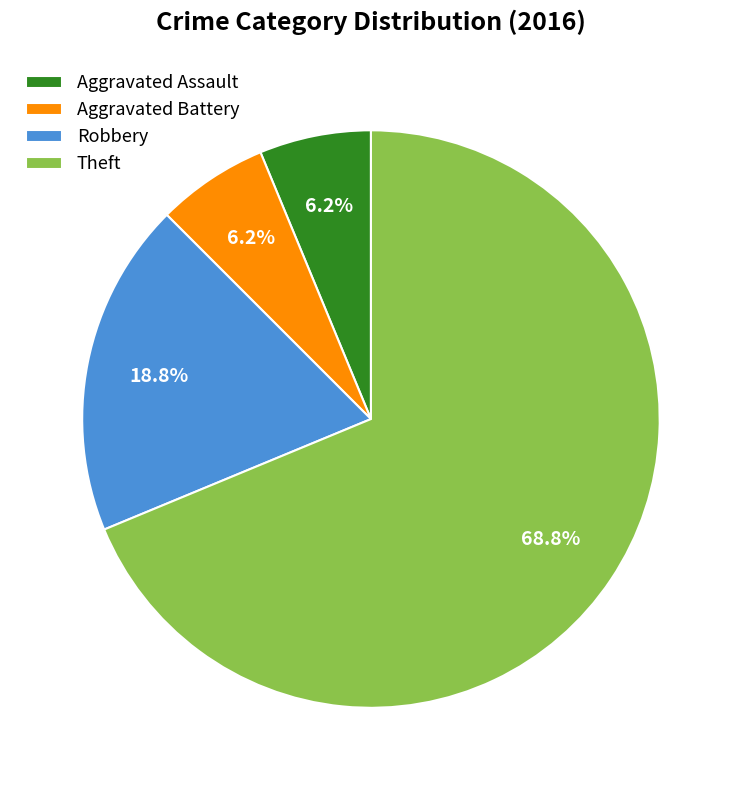

Do Aggravated Battery and Theft together represent more than half of the pie?

Yes